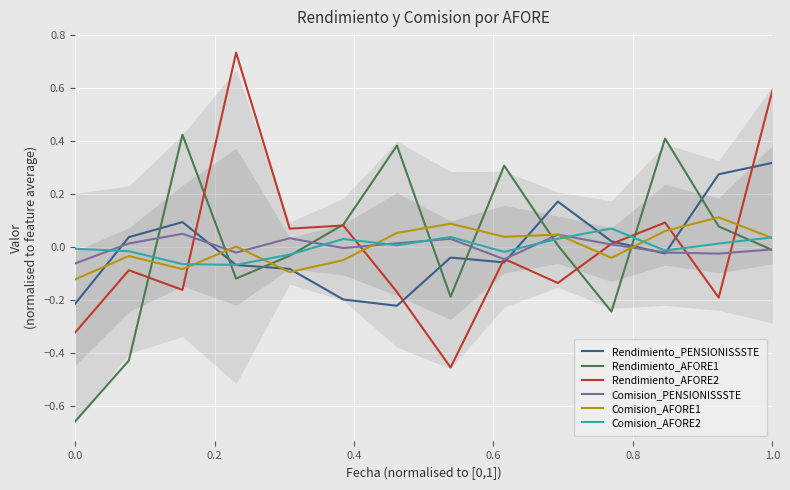

True or false: Comision_AFORE1 and Rendimiento_PENSIONISSSTE cross at least once.

True